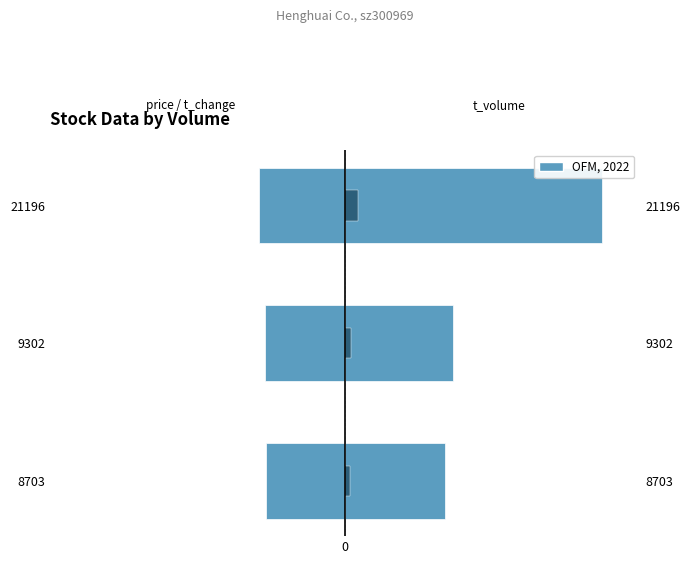

What is the maximum value for t_change?

11.2